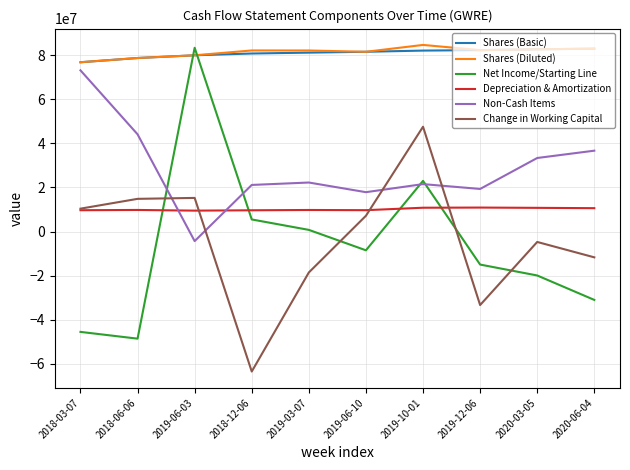

What is the smallest value displayed?

-63545000